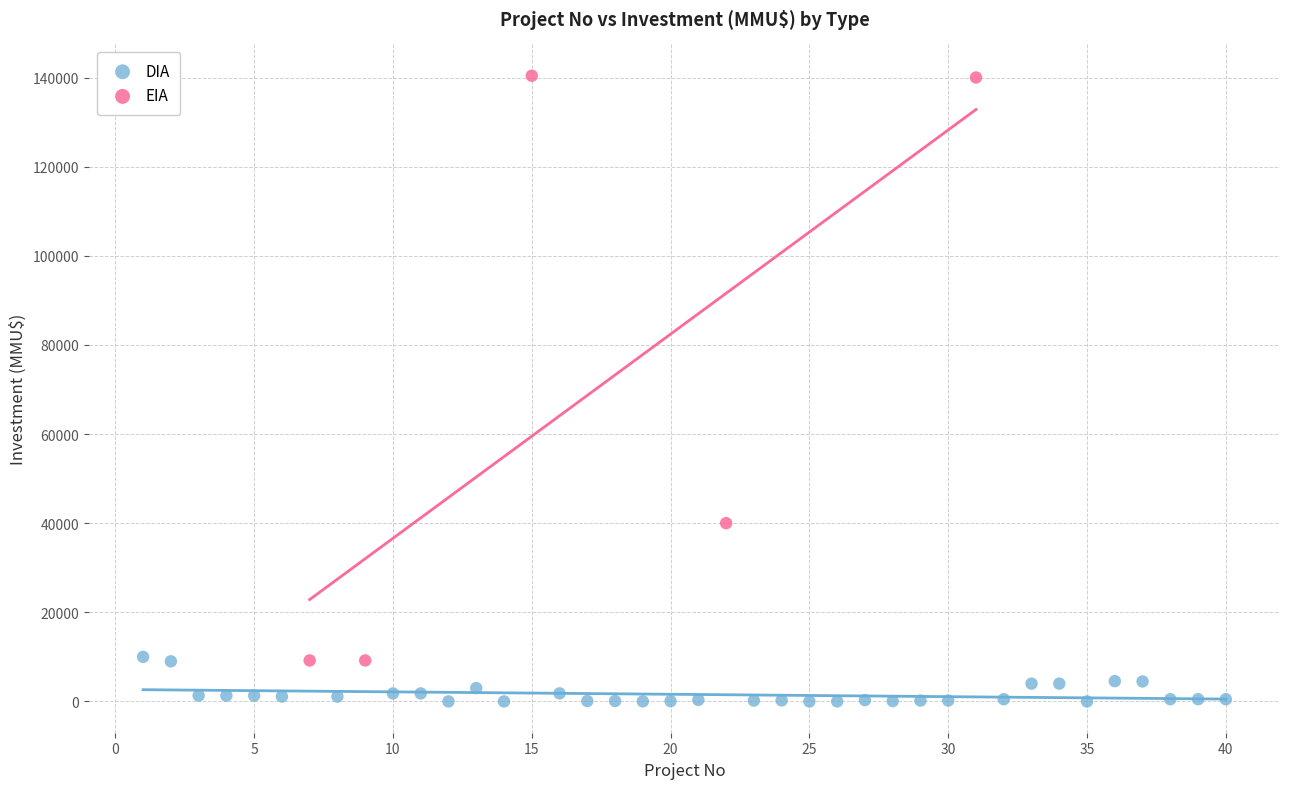

Which series reaches the minimum Y coordinate?

DIA